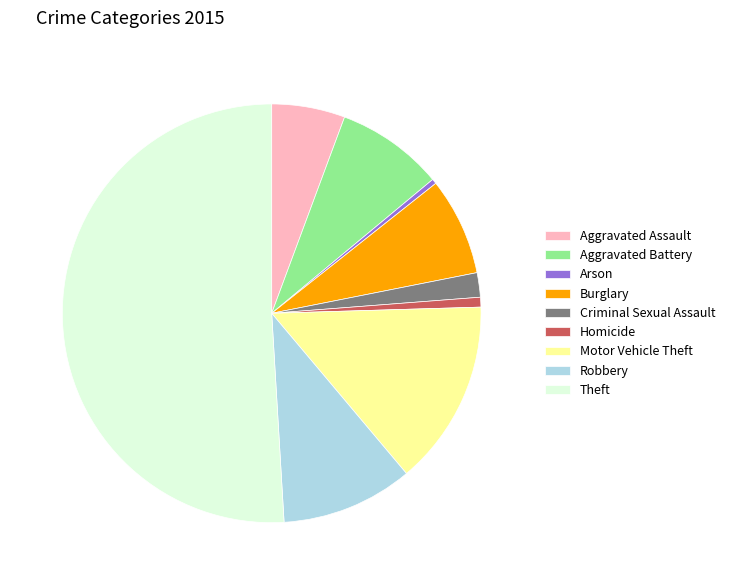

The Aggravated Assault slice represents 18% of the pie. True or false?

False